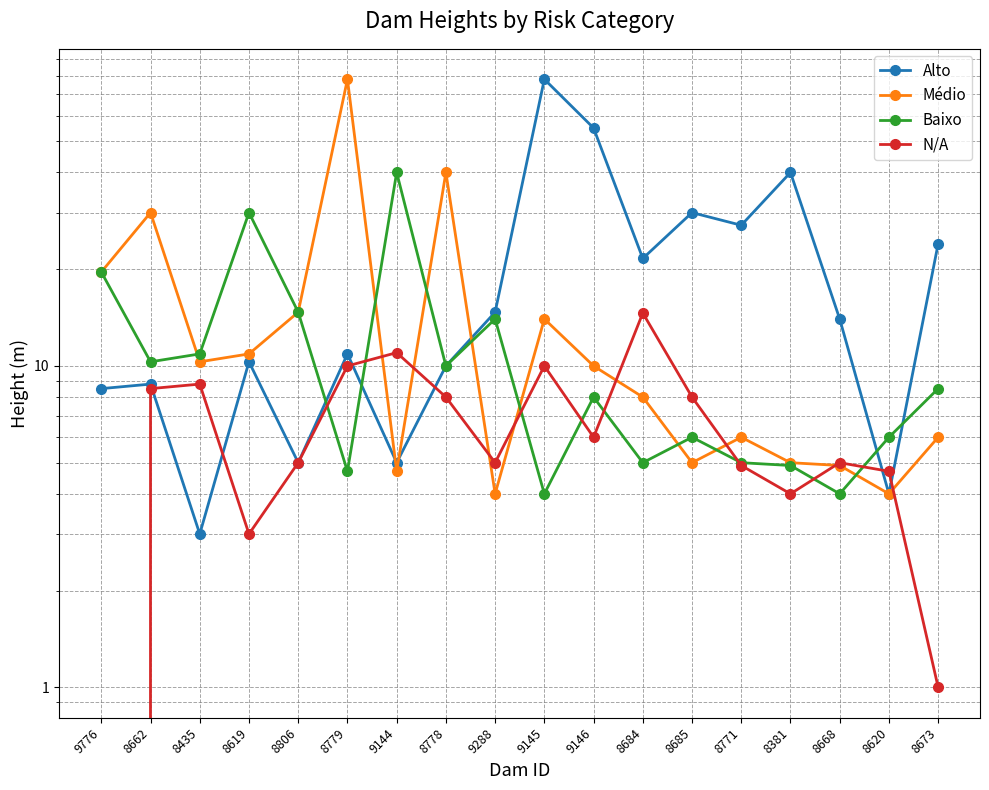

In Baixo, how many points are higher than both neighbors (excluding endpoints)?

5